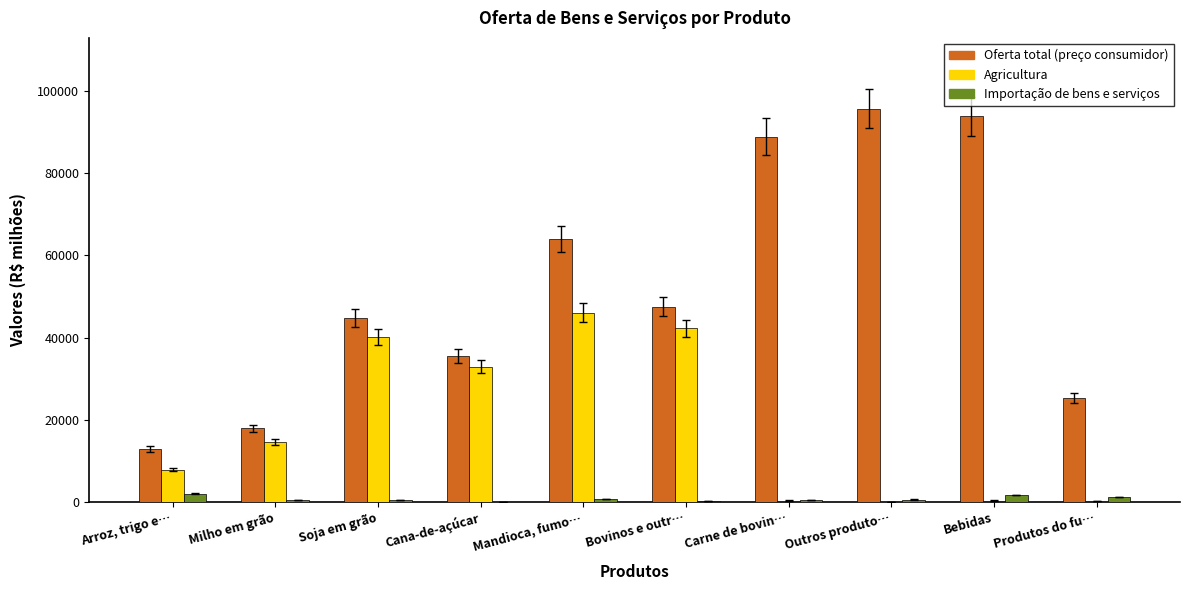

What is the sum of all Importação de bens e serviços values?

7120